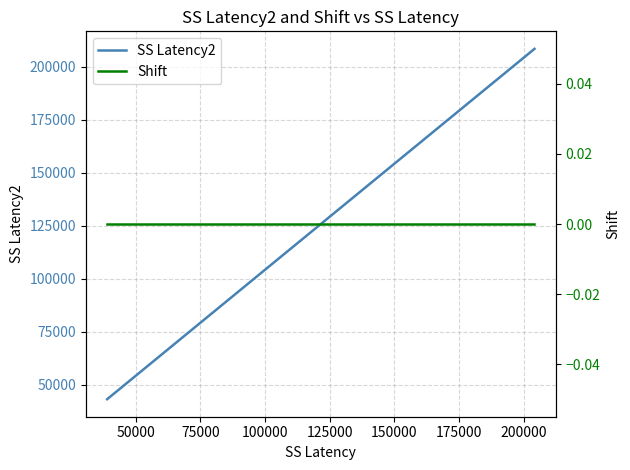

At how many categories does at least one series exceed 151939?

11